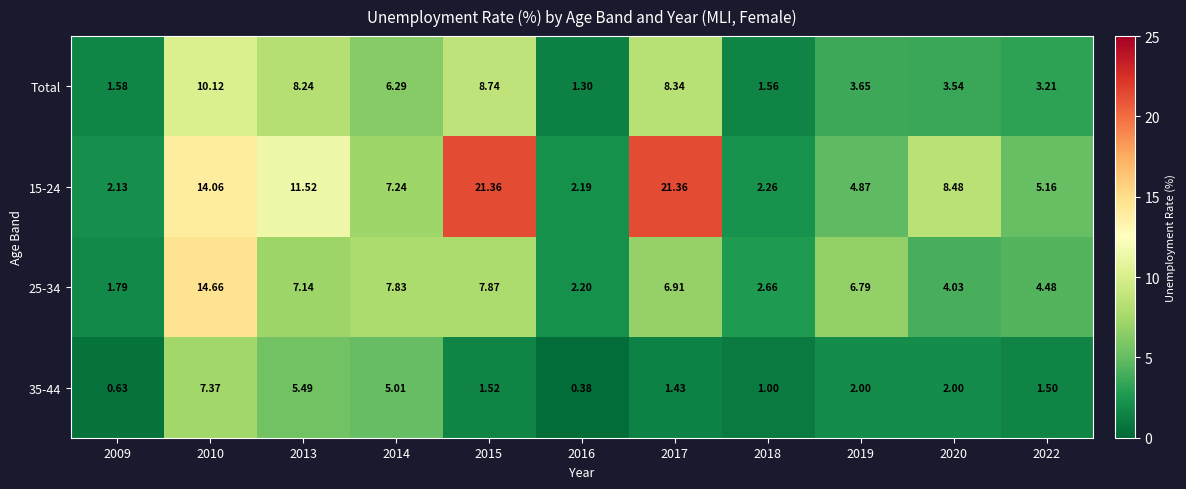

Is the value of 35-44 at 2015 greater than the value of 15-24 at 2018?

No